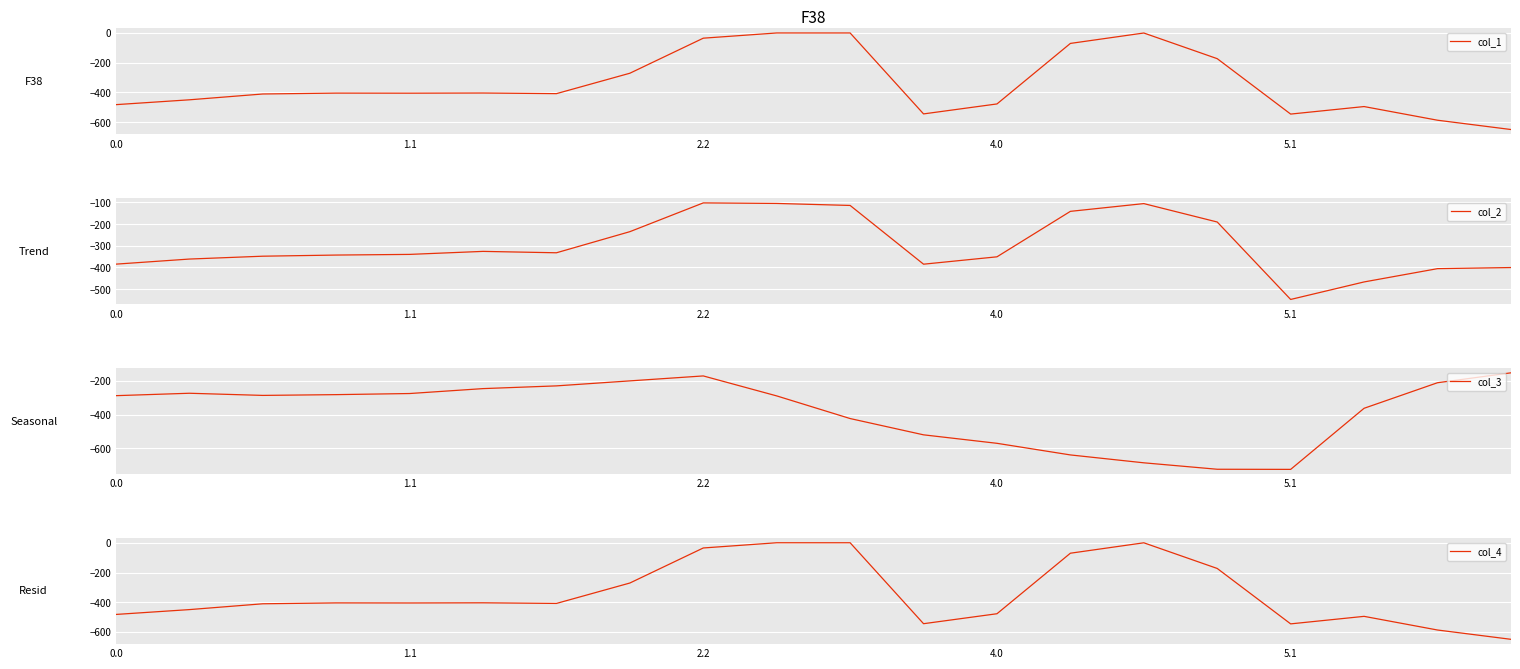

What is the minimum value for col_1?

-649.2